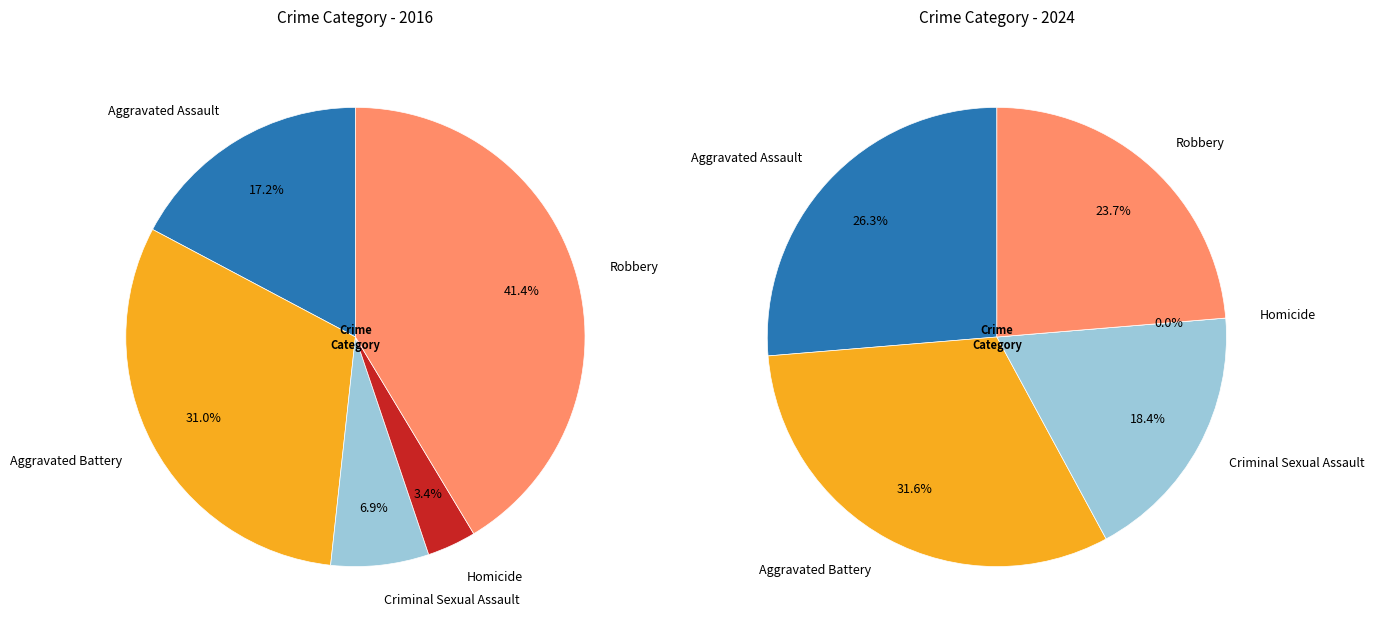

How many segments does this pie chart have?

5